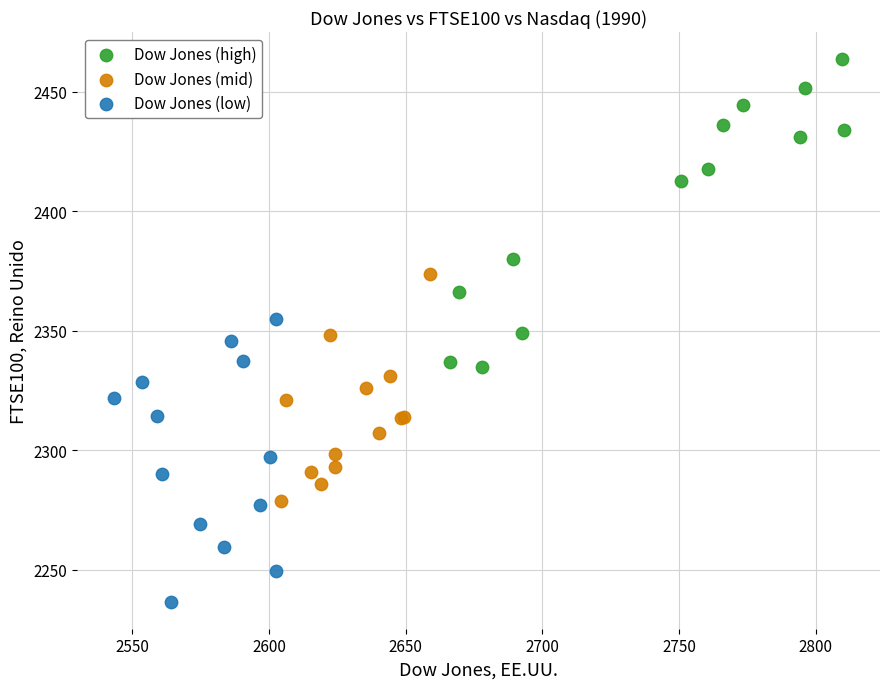

Which series contains the lowest Y value?

Dow Jones (low)